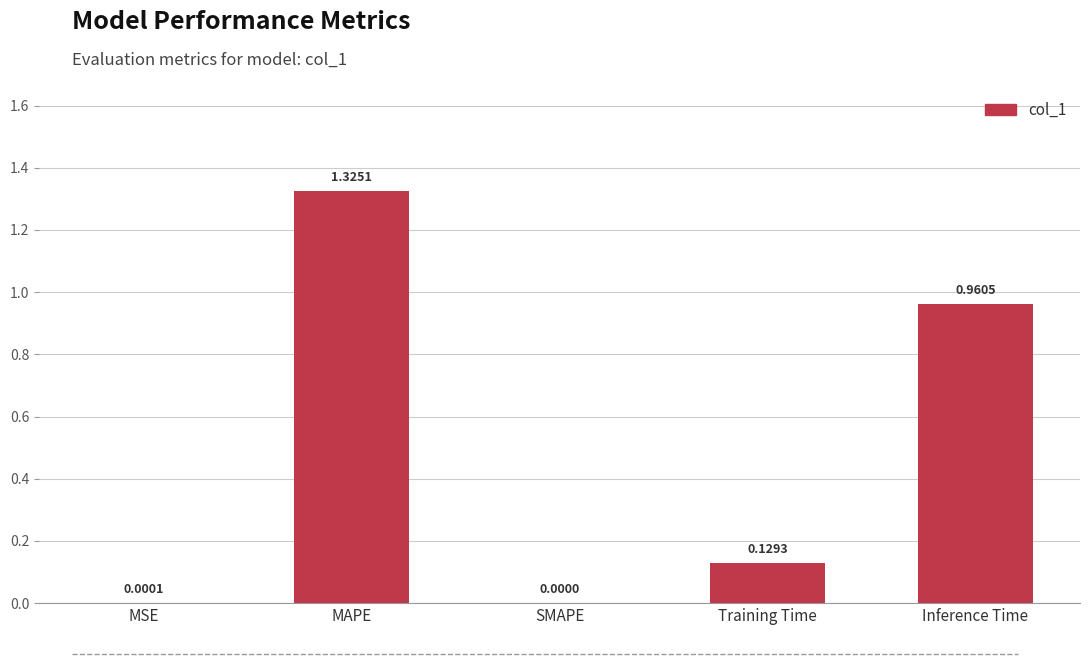

Which has a higher value, SMAPE or Inference Time?

Inference Time